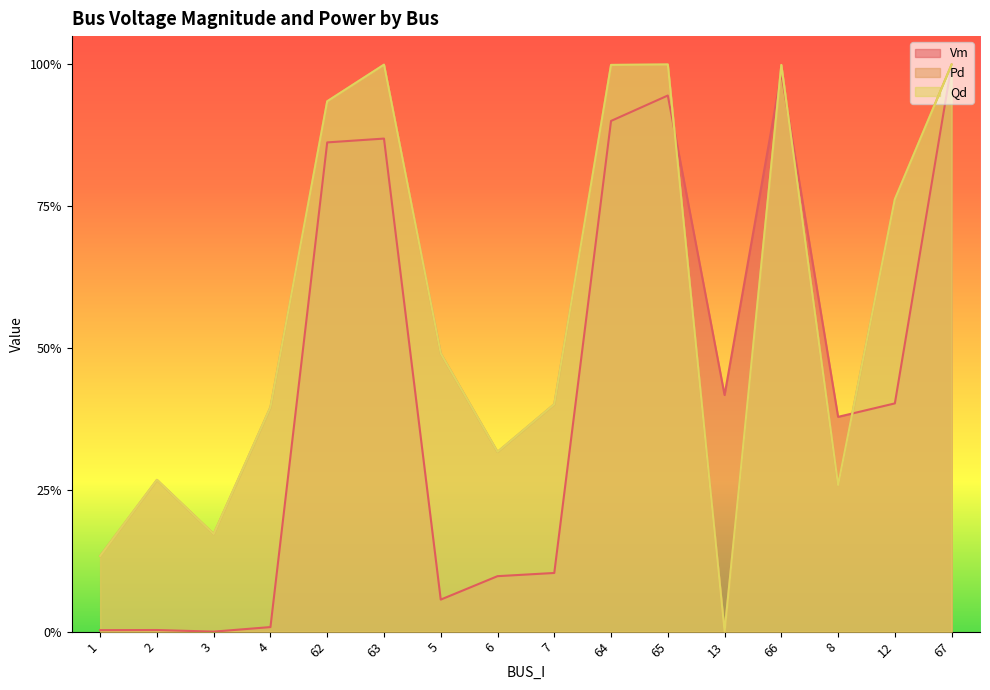

Is it true that Qd equals 0.0 at 1?

False